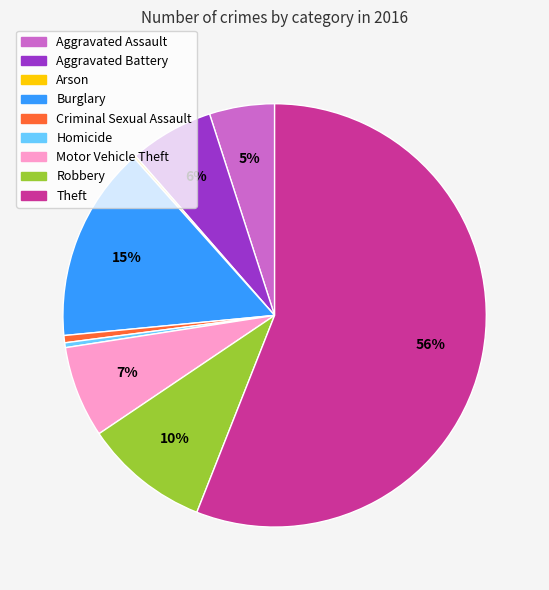

True or false: Theft accounts for 56% of the total.

True